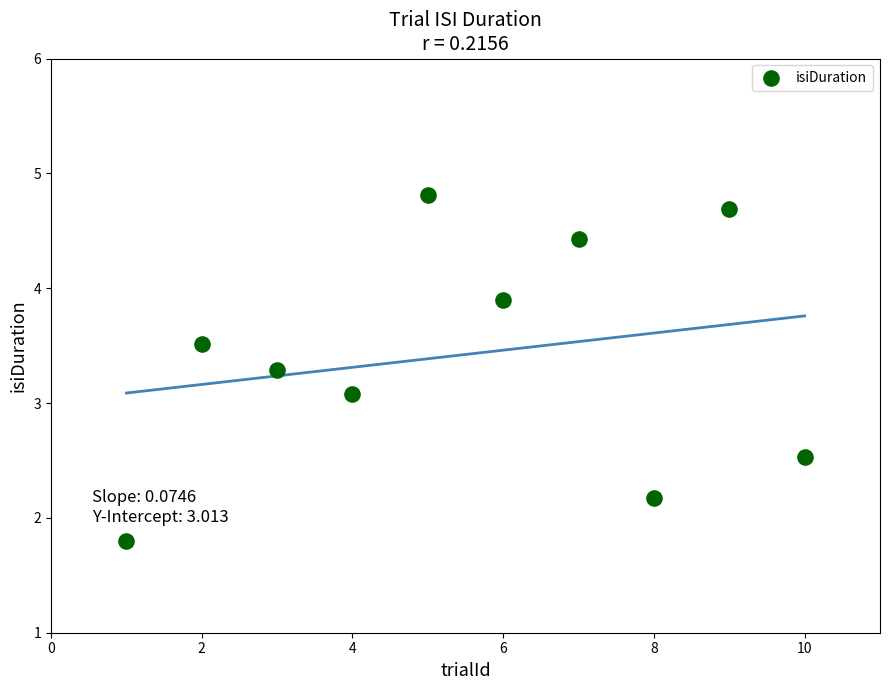

What is the range of Y values (max minus min)?

3.0